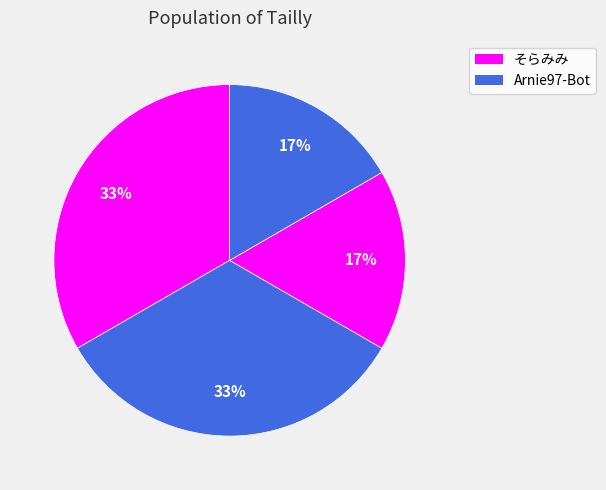

Count the number of slices in the pie.

4